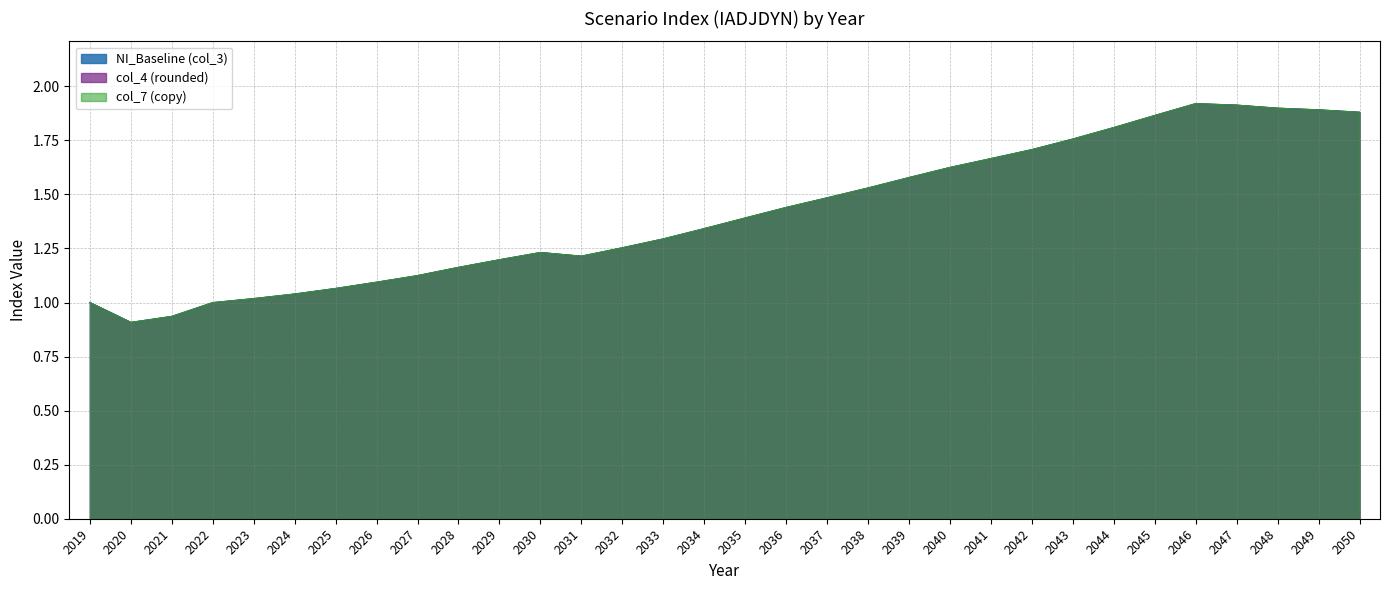

Rank the series at 2042 from highest to lowest value.

NI_Baseline (col_3), col_4 (rounded), col_7 (copy)